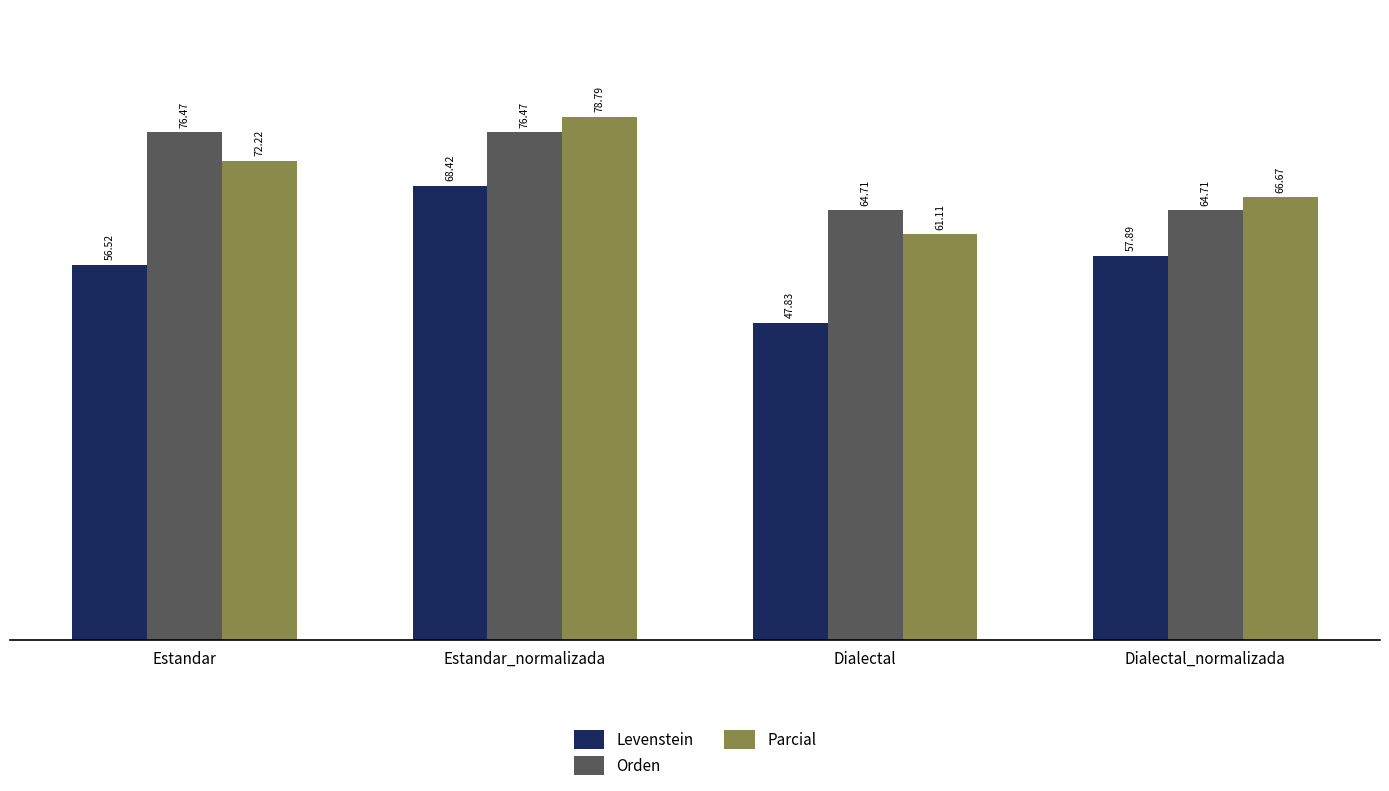

Where is Levenstein nearest to the value 58?

Dialectal_normalizada